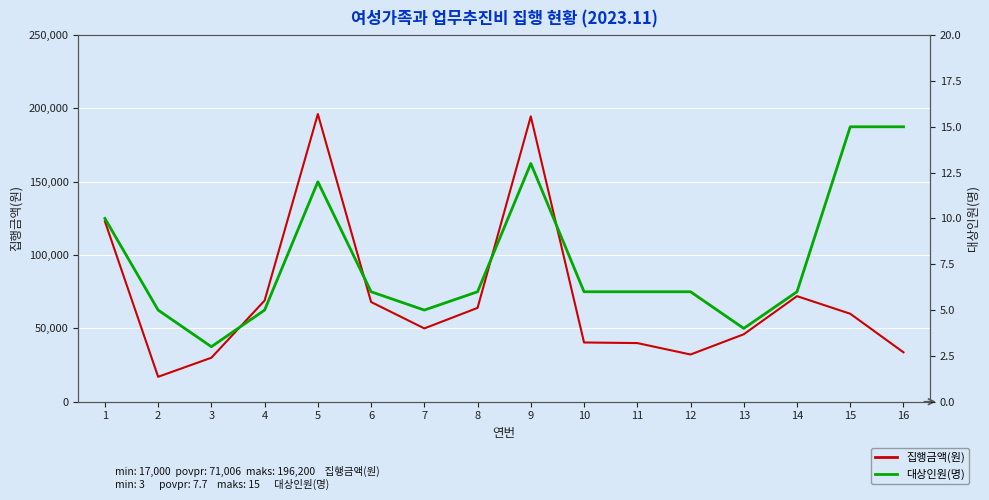

List the labels in order of 집행금액(원) value, smallest first.

2, 3, 12, 16, 11, 10, 13, 7, 15, 8, 6, 4, 14, 1, 9, 5